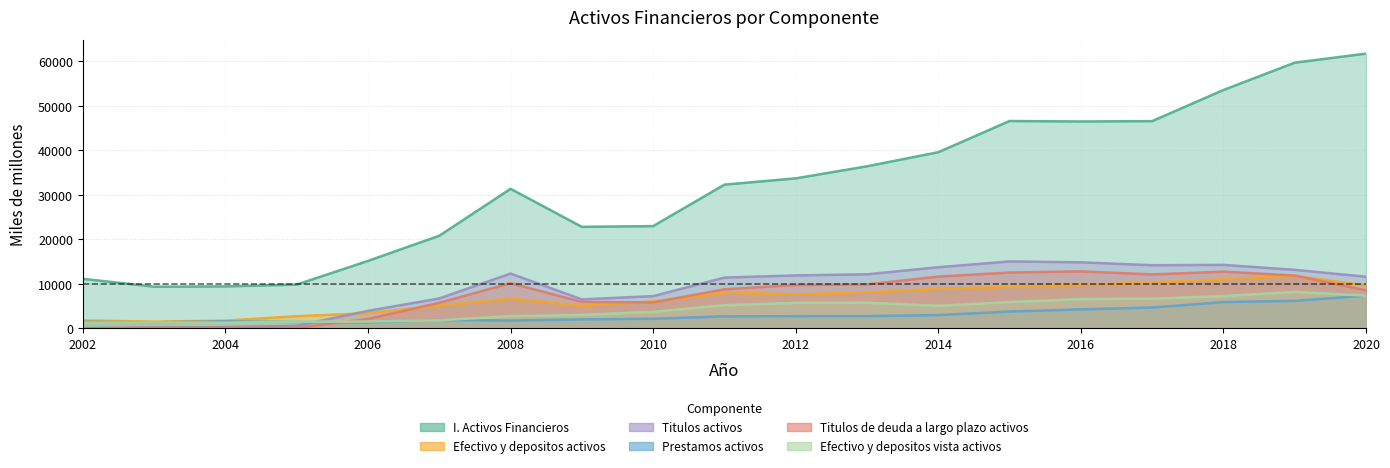

At which label does I. Activos Financieros first exceed 32286?

2012